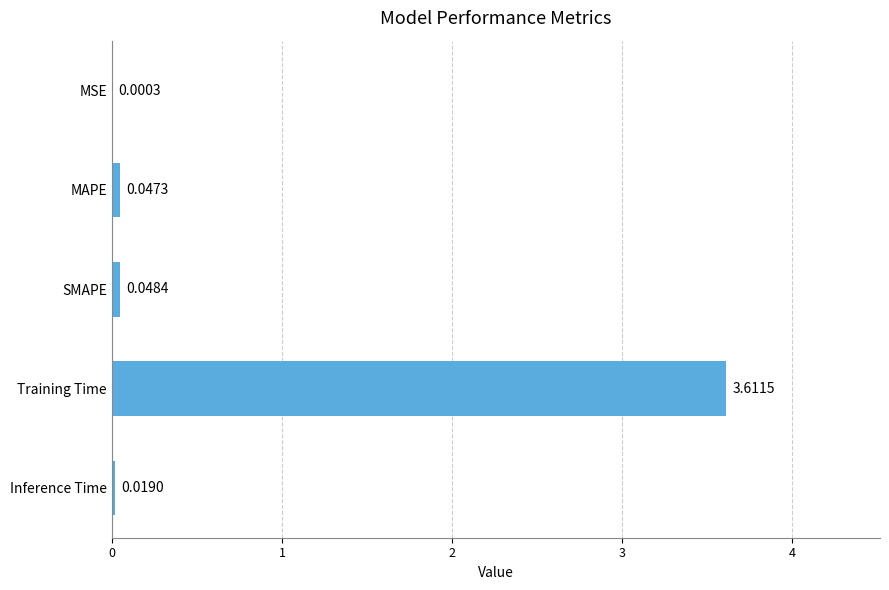

Which label corresponds to the largest value in the chart?

Training Time